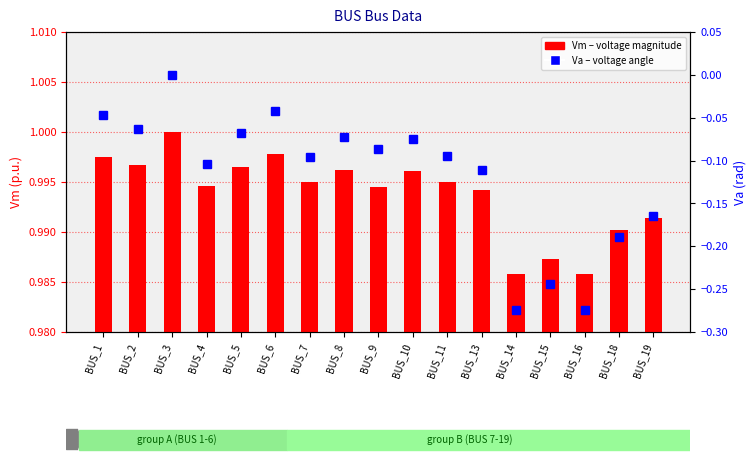

The Va (voltage angle) series shows -0.2 at BUS_14. True or false?

False